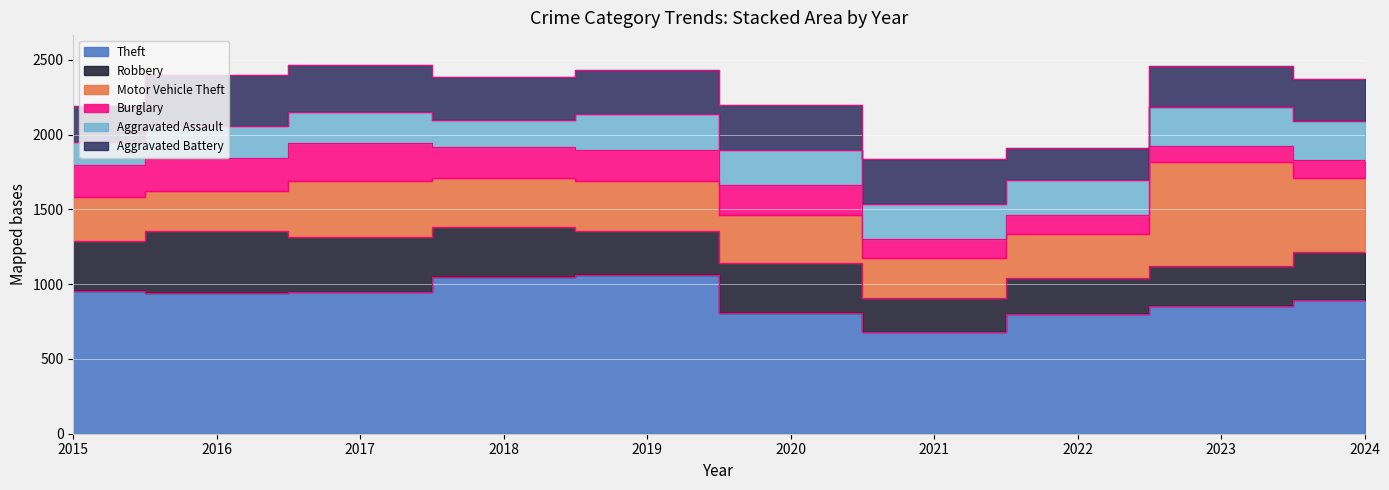

At which label is Aggravated Assault closest to 211?

2016